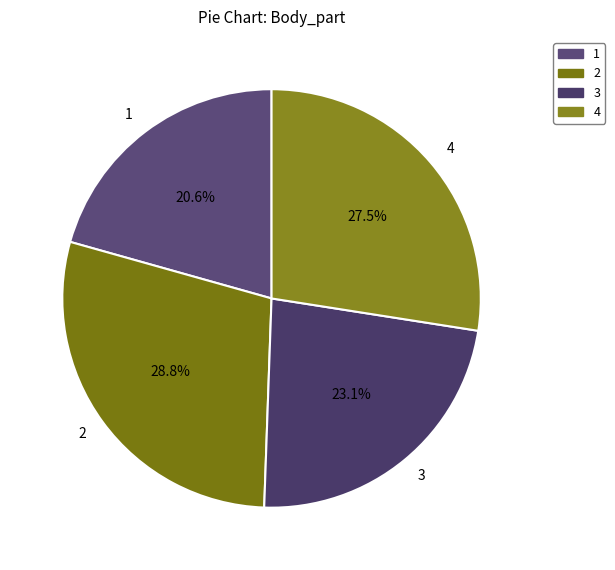

Is the sum of 1 and 2 greater than half?

No